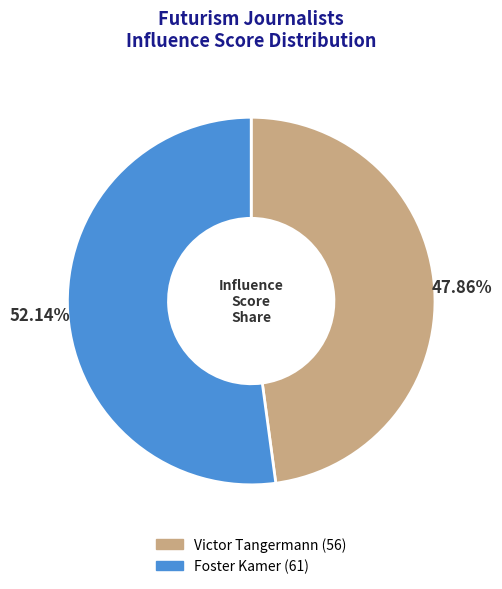

What percentage is the Victor Tangermann slice, to the nearest percent?

48%